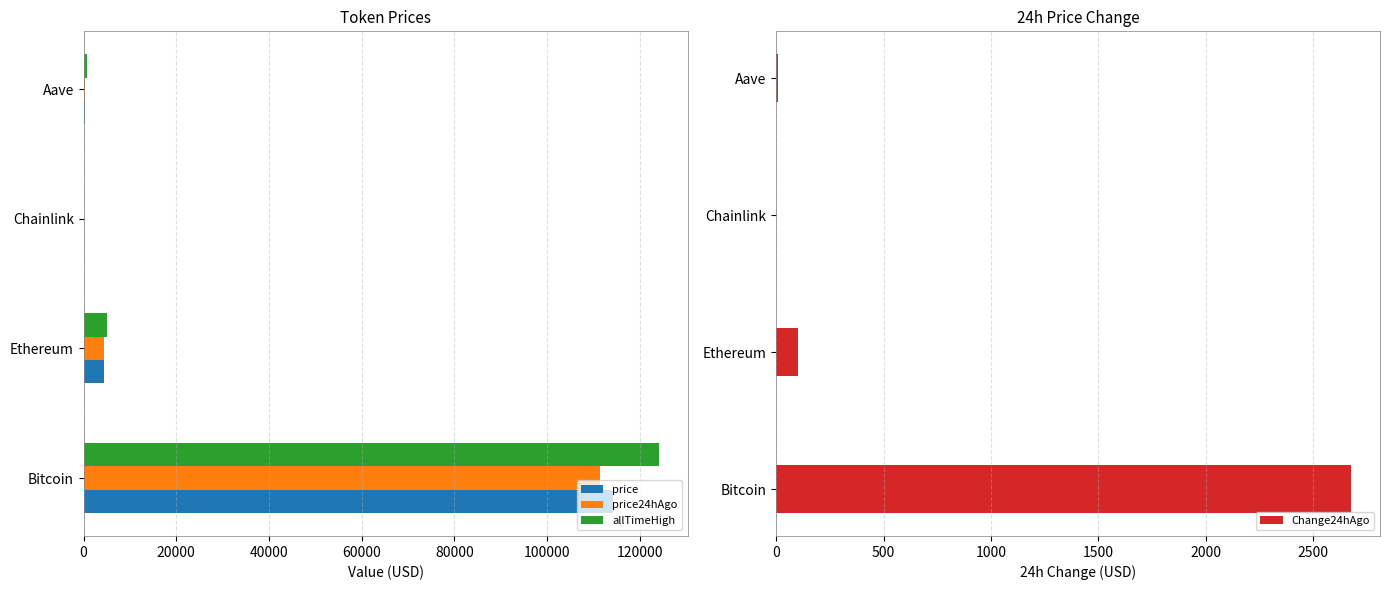

Reading right to left, list all the values displayed in this chart.

price: 304.8	23.8	4414.0	114221.0
price24hAgo: 297.4	23.3	4314.0	111544.0
allTimeHigh: 661.7	52.7	4946.1	124128.0
Change24hAgo: 7.4	0.5	100.0	2677.0